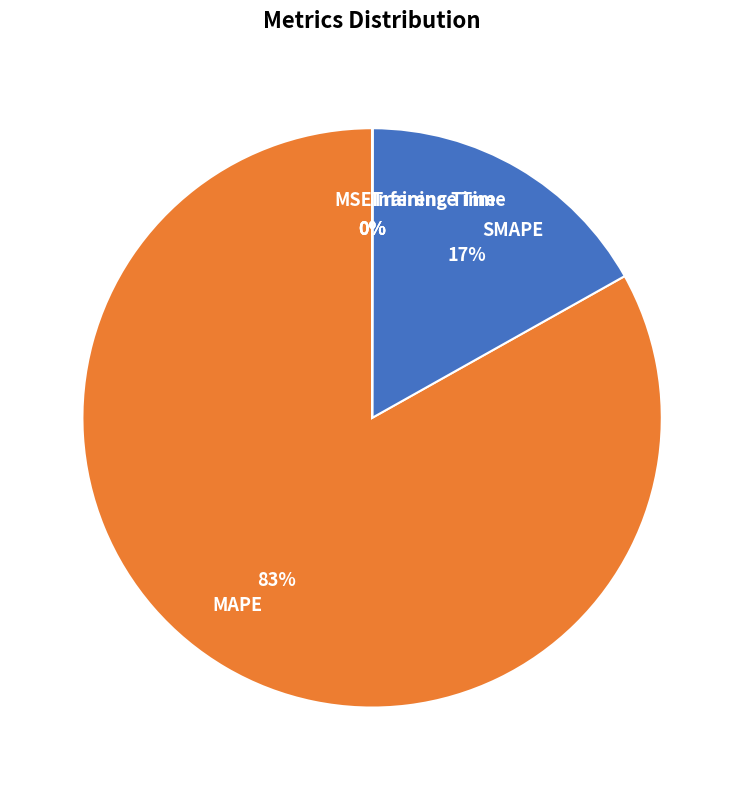

The MAPE slice represents 76% of the pie. True or false?

False